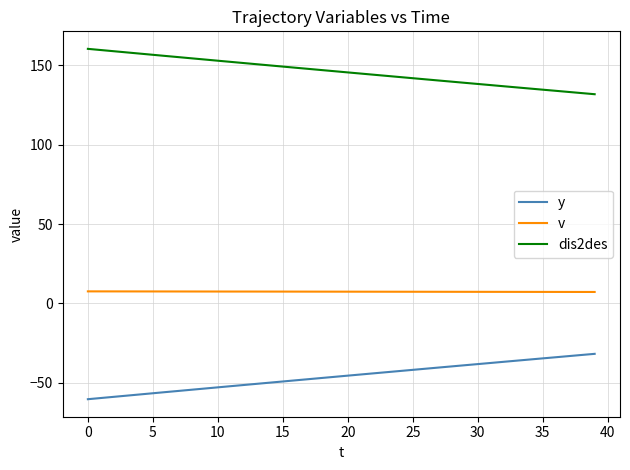

True or false: dis2des and v cross at least once.

False